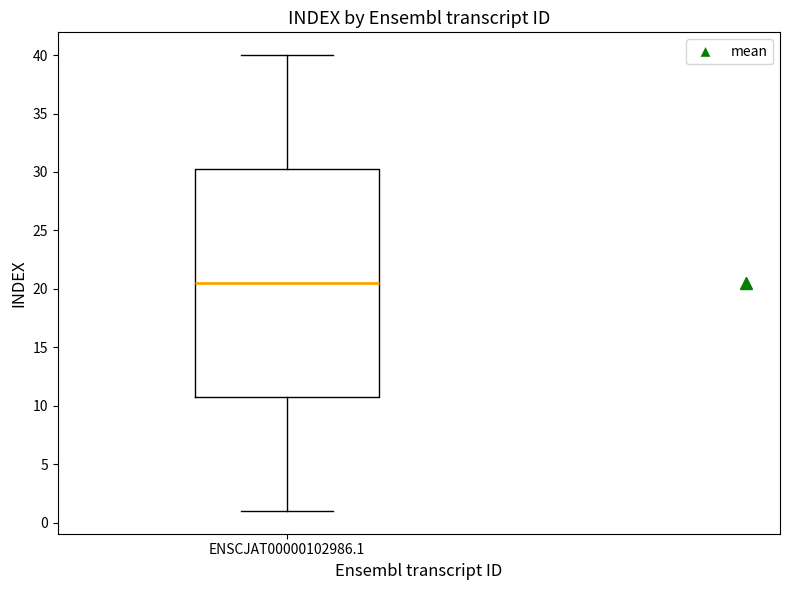

Transcribe this box plot: give where the median line is, the range the box spans, and where the two whiskers end, as read against the y-axis. The values are not printed on the chart, so give them approximately, as read against the axis.

median 20.5, box 11.0 to 30.5, whiskers 1.0 to 40.0